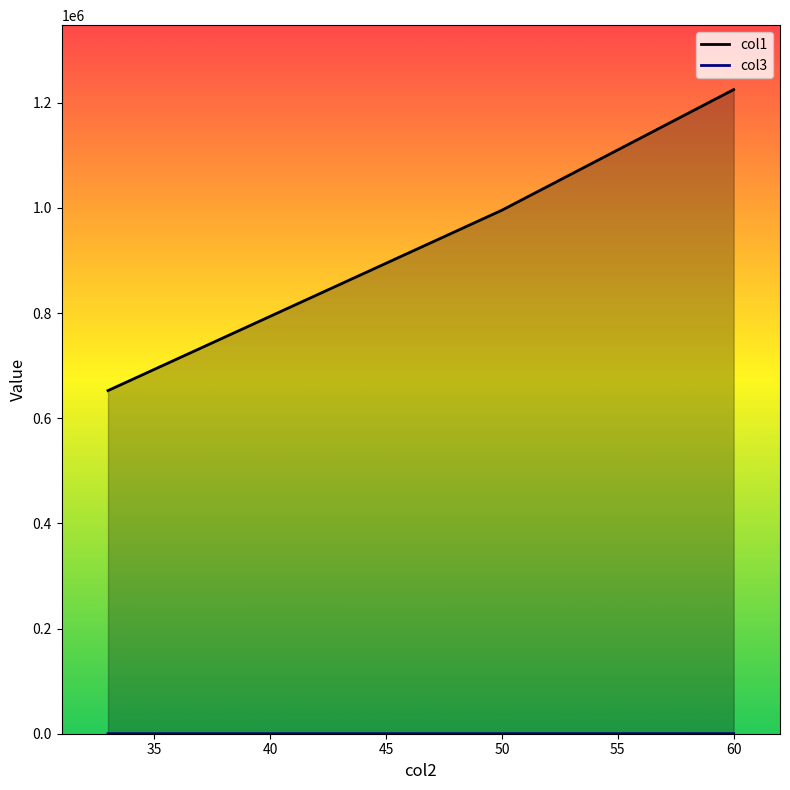

Does the chart display data point markers on the line(s)?

No